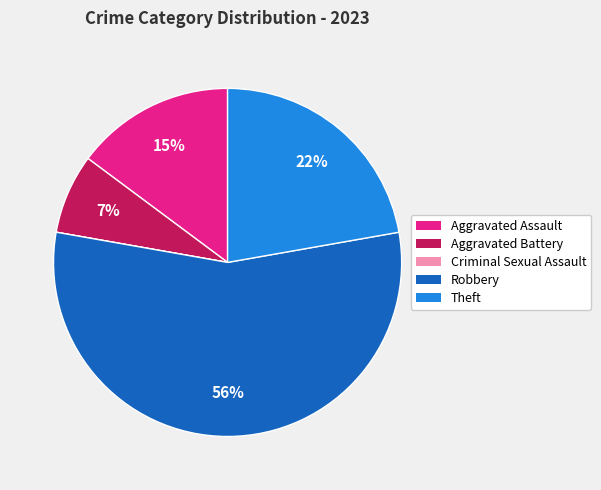

Is it true that Robbery is 56% of the pie?

True